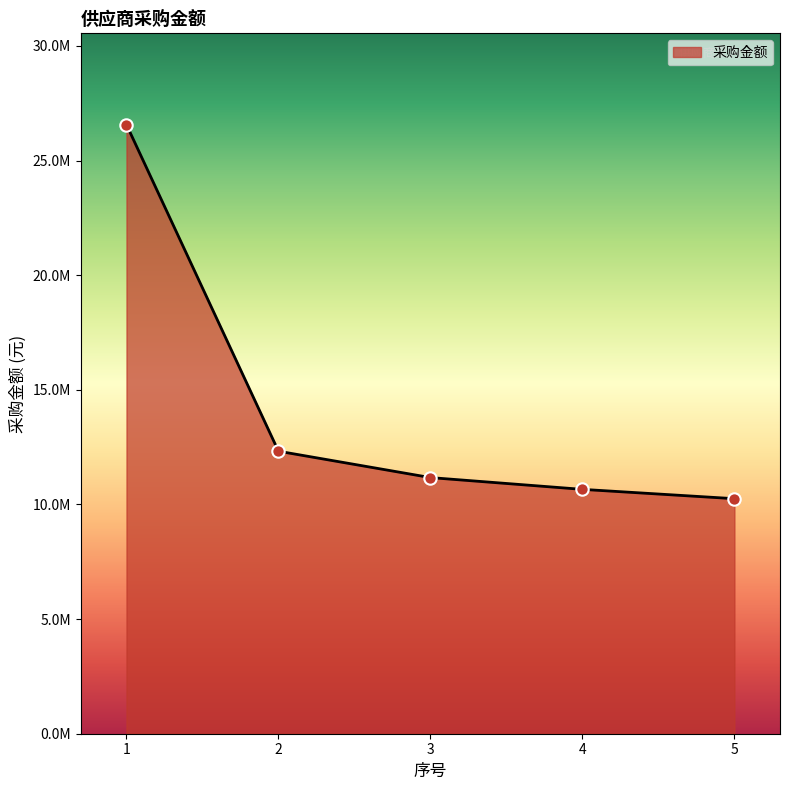

Which has a higher value, 5 or 1?

1